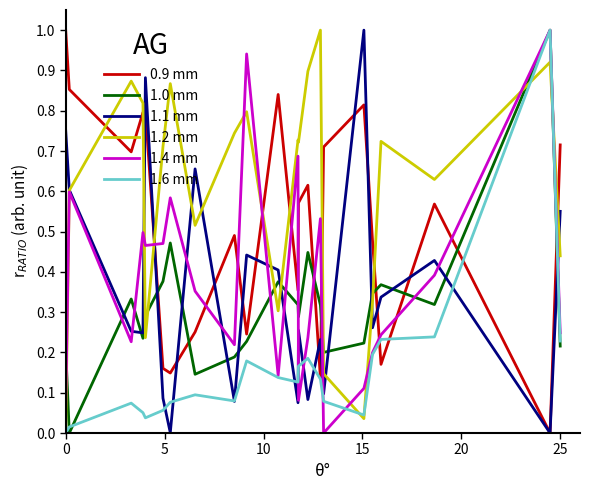

How many intersections are there between 1.2 mm and 1.1 mm?

10